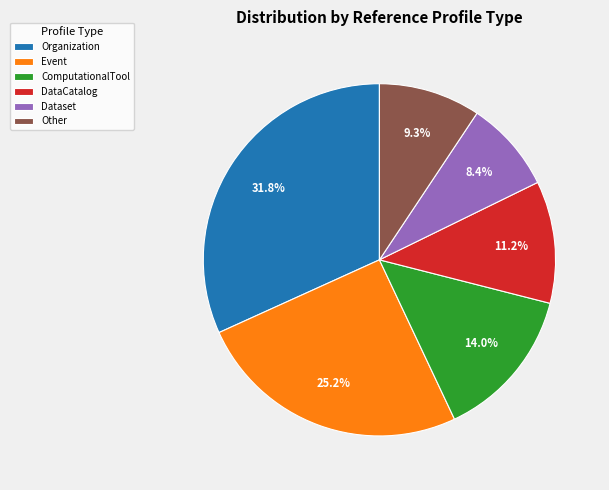

What is the ratio of the value at ComputationalTool to the value at DataCatalog?

1.2